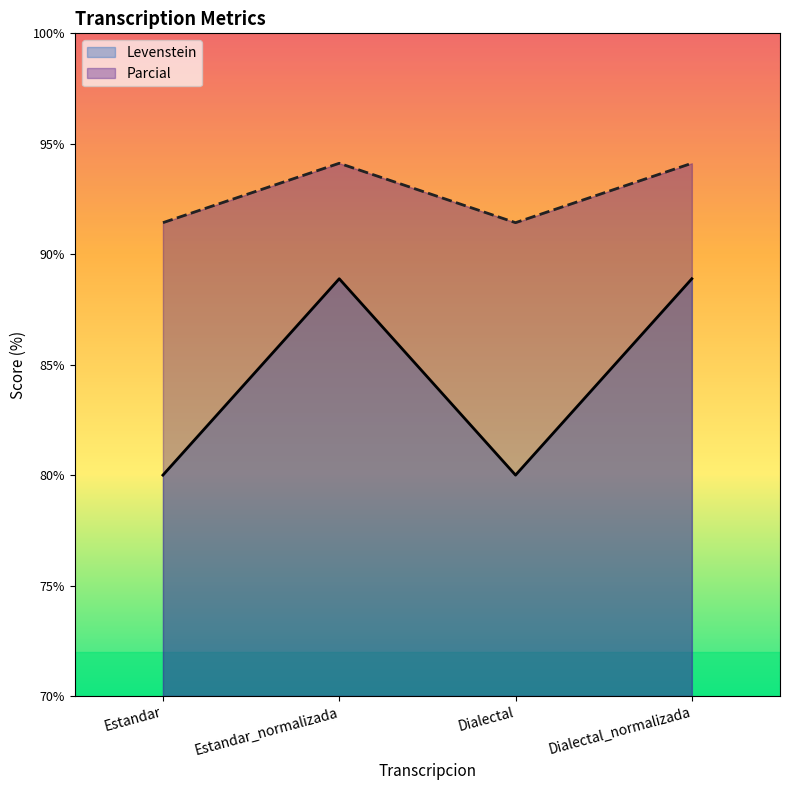

True or false: Levenstein and Parcial cross at least once.

False